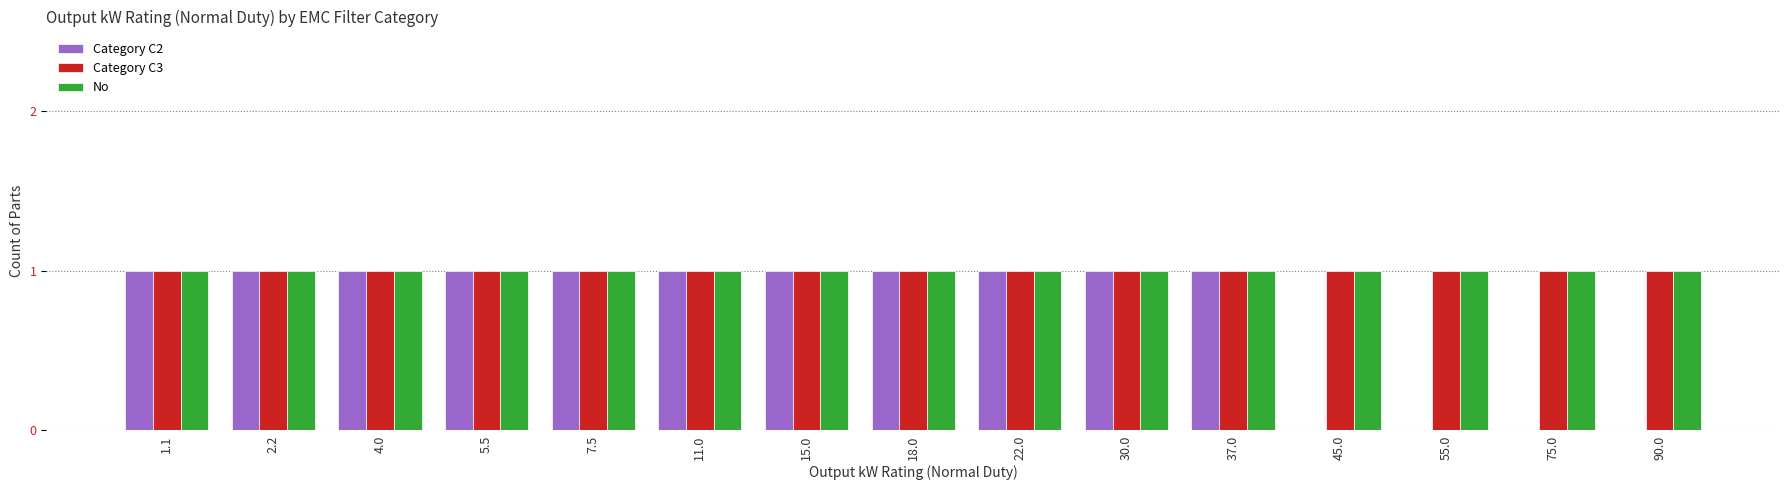

Is it true that Category C2 equals 2 at 18.0?

False